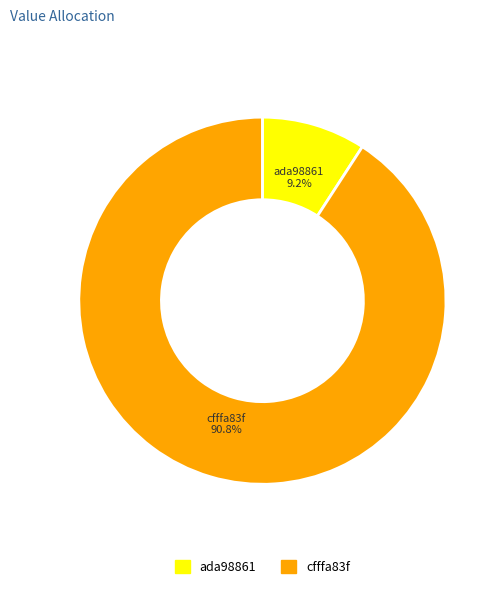

Does any single category account for the majority?

Yes